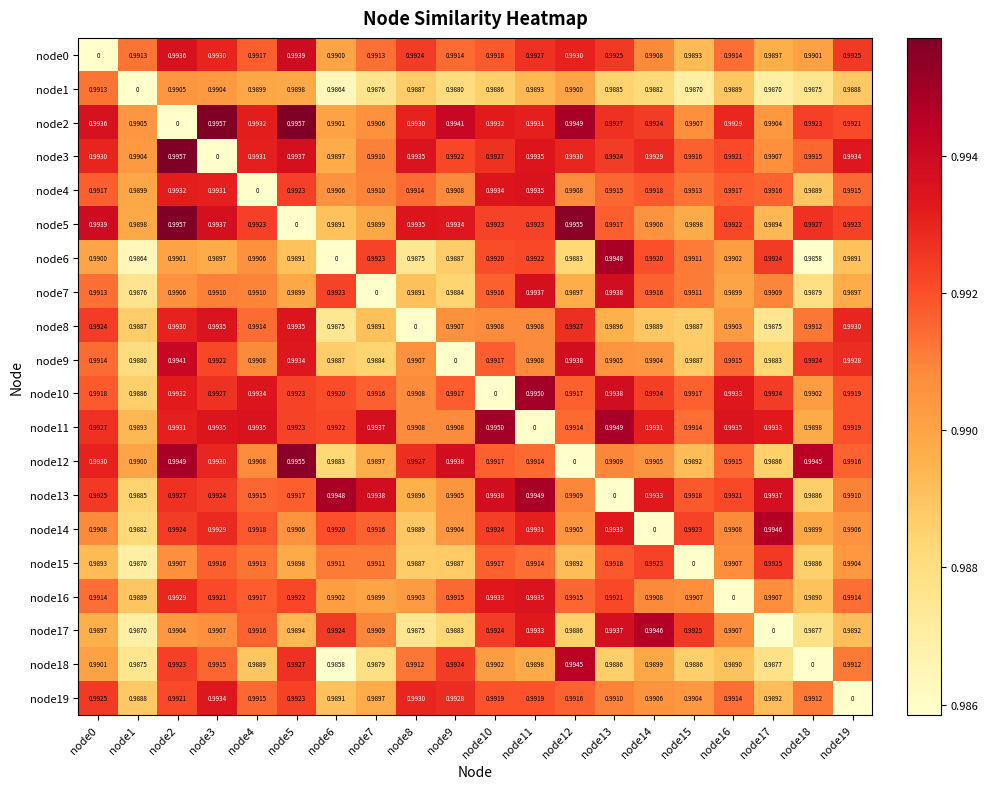

At which category is the sum across all series the highest?

node2